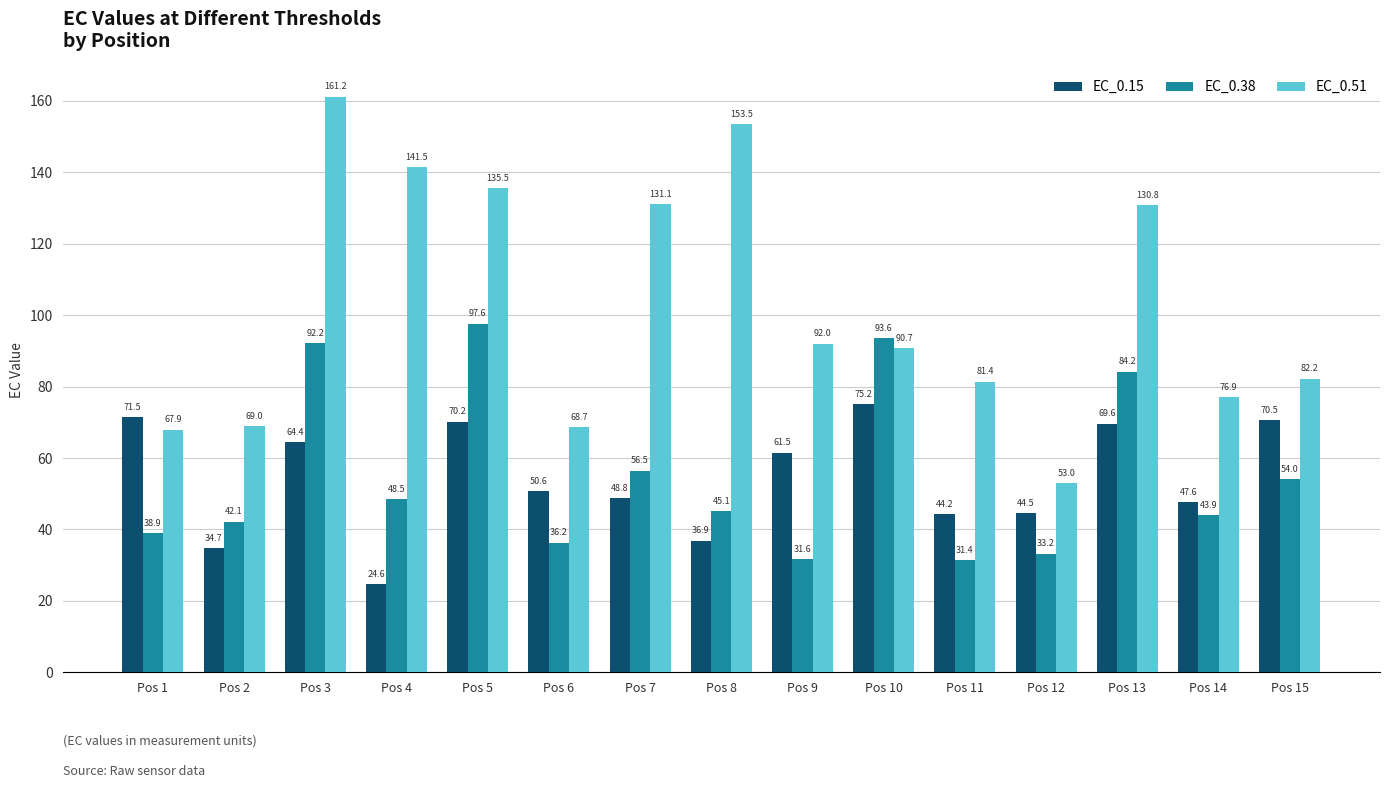

What is the sum of all EC_0.15 values?

814.7